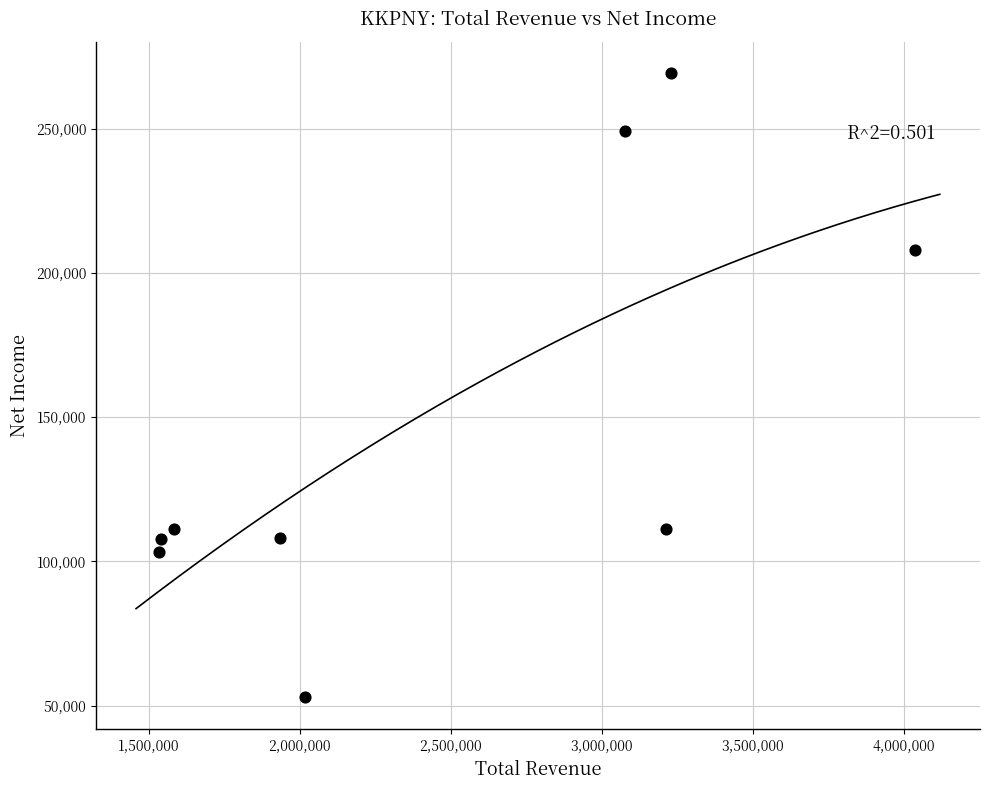

What is the range of Y values (max minus min)?

216500